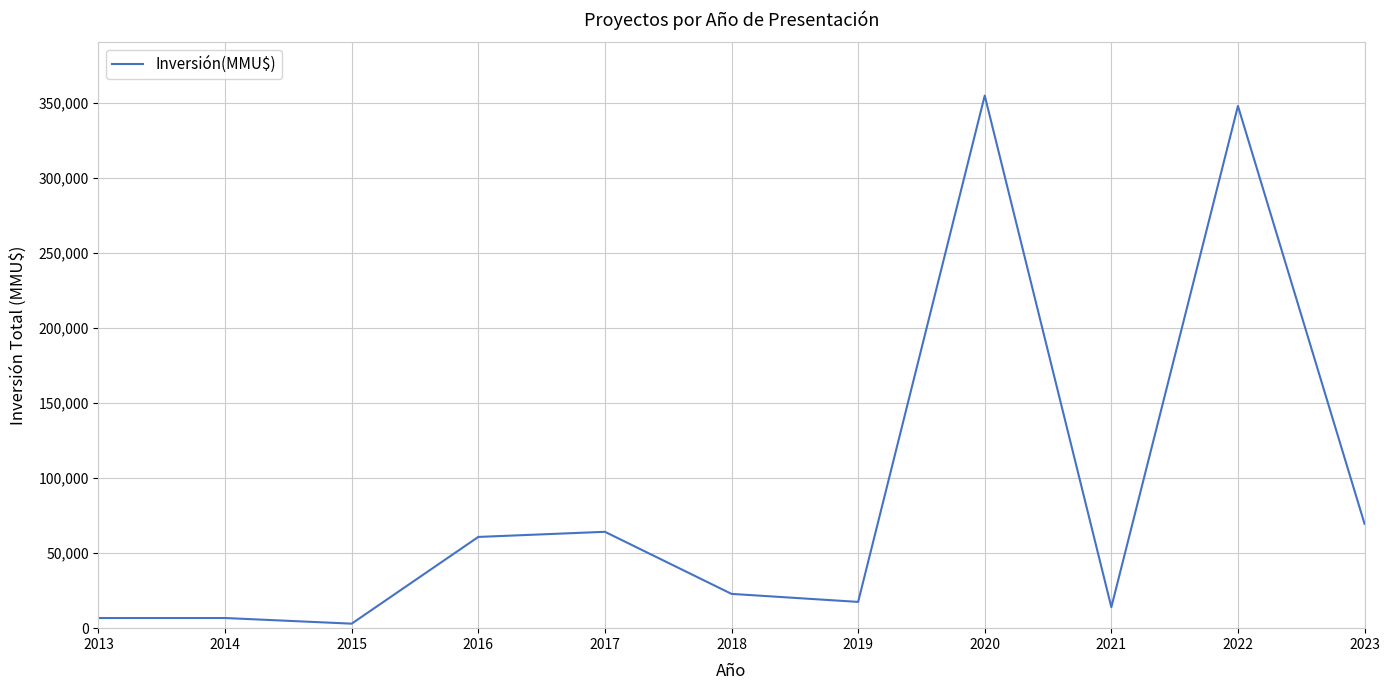

What is the change in value from 2016 to 2023?

+8700